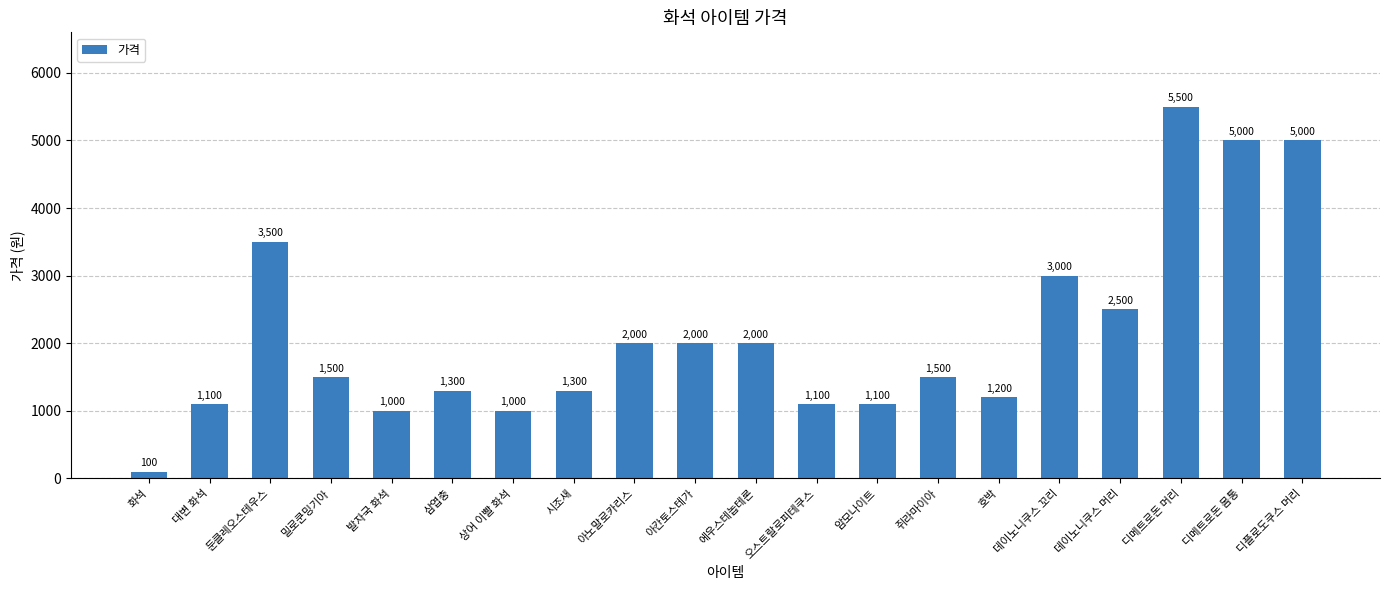

What is the sum of all values?

42700